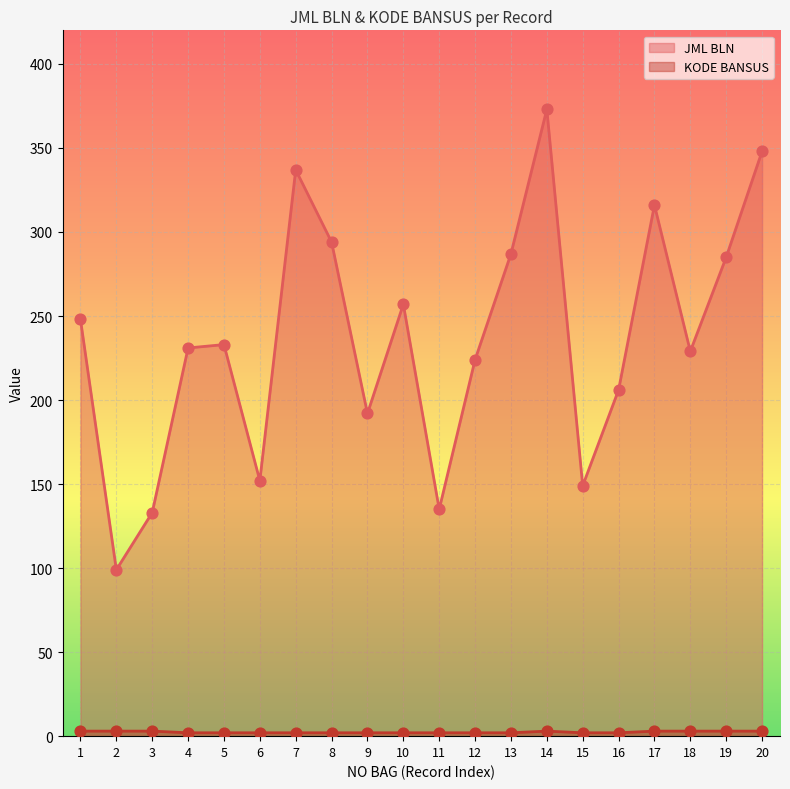

What are all the series names shown in the legend?

JML BLN, KODE BANSUS